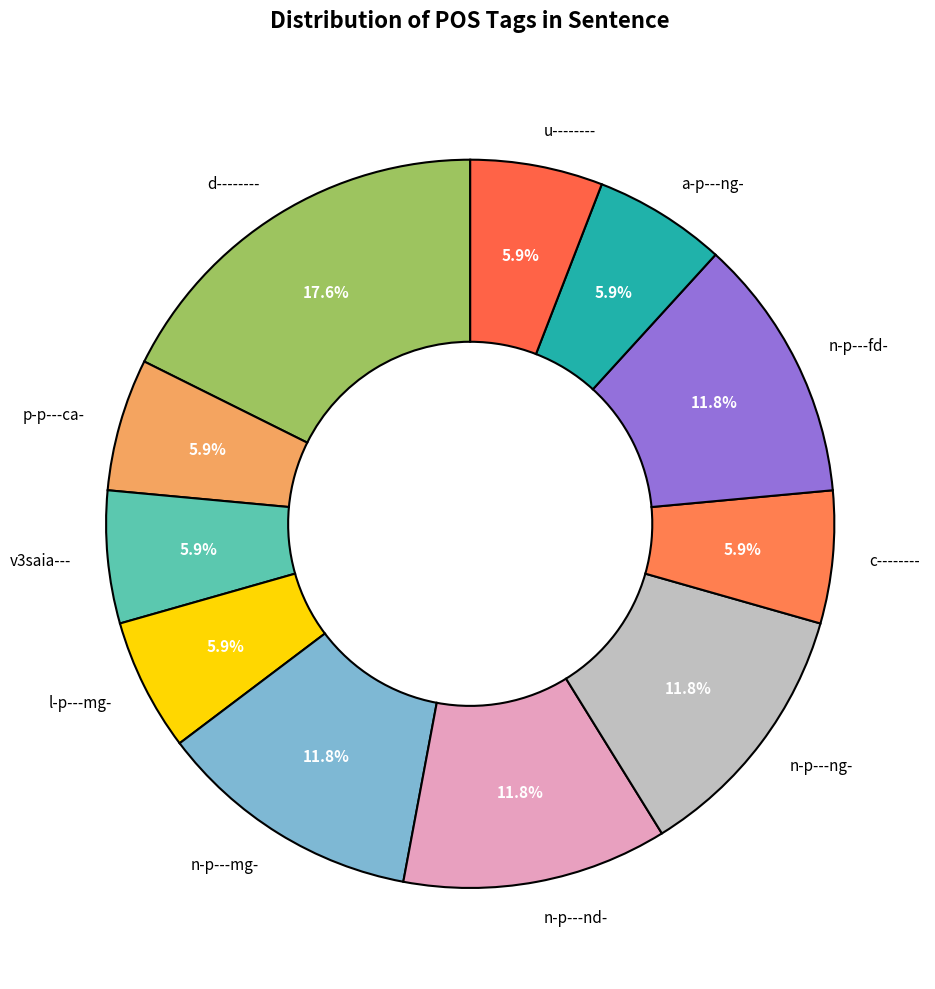

Does any single category account for the majority?

No